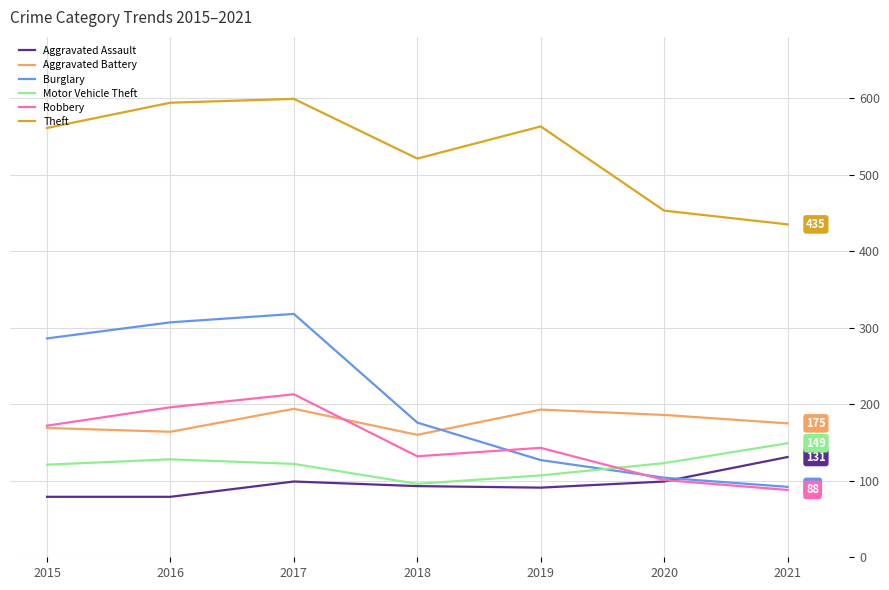

The Aggravated Assault series shows 123 at 2018. True or false?

False